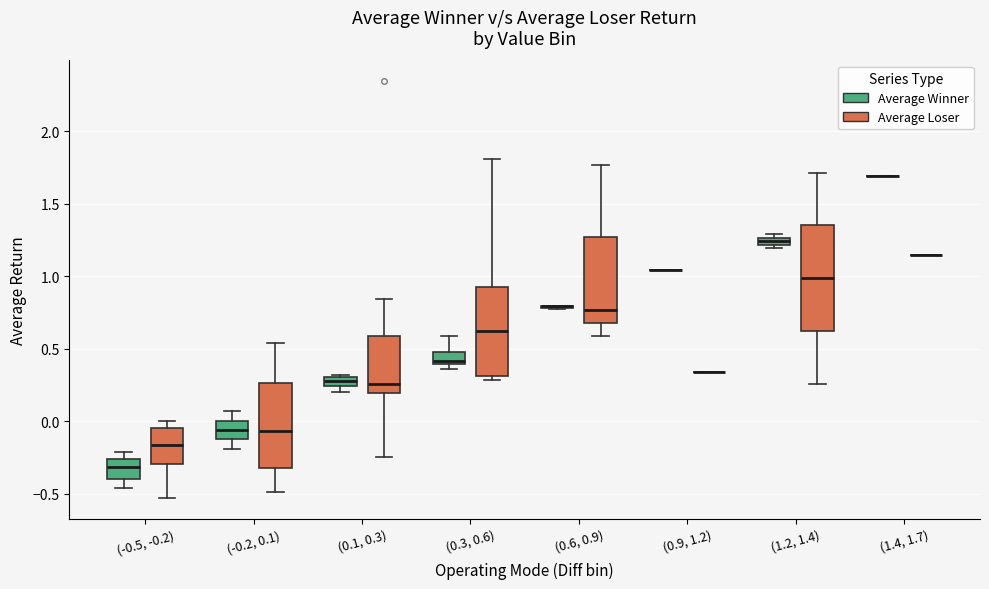

Which box is the tallest, from its lower edge to its upper edge?

(1.2, 1.4) (Average Loser)